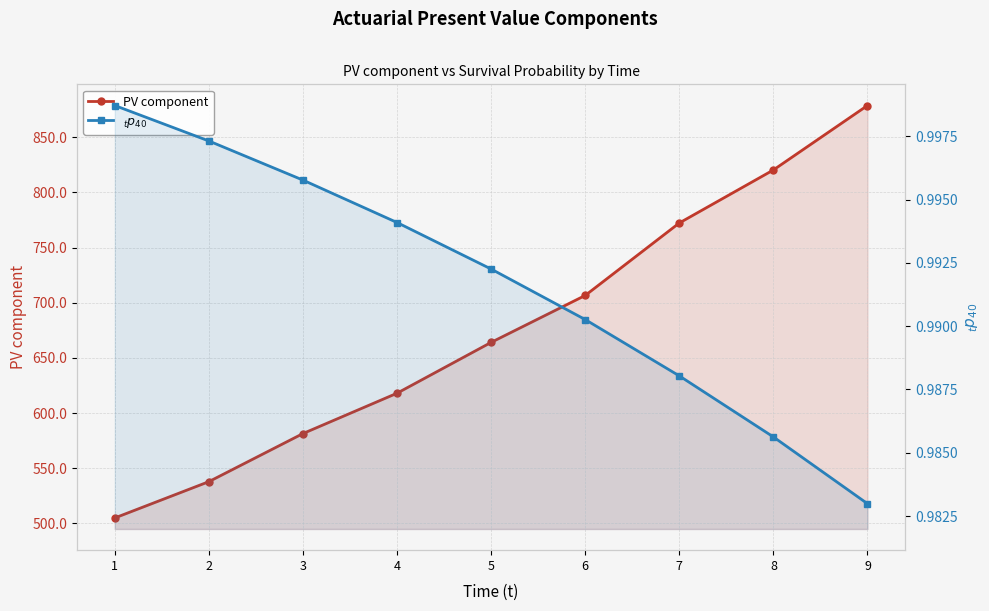

The PV component series shows 1319.4 at 7. True or false?

False